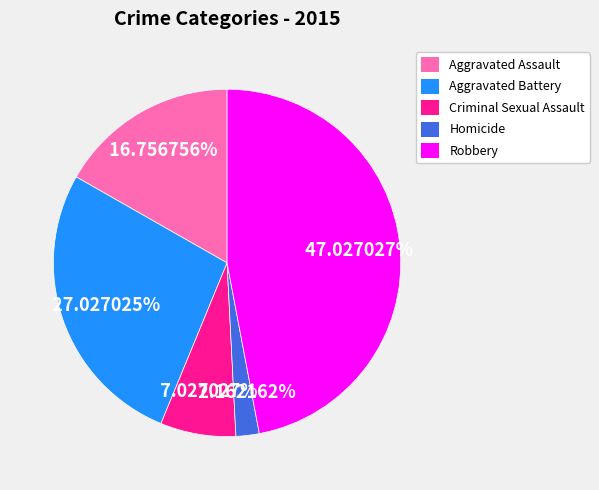

What portion of the pie excludes Aggravated Assault?

83.2%